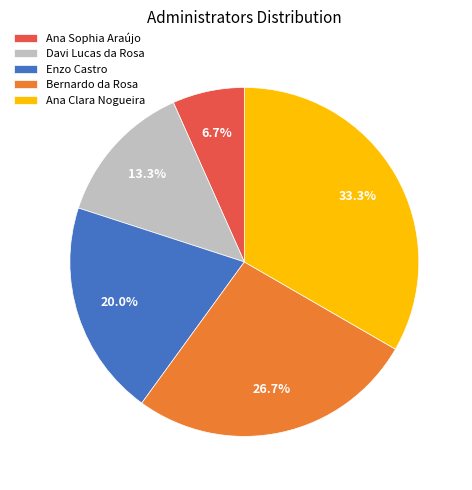

To the nearest percent, what portion does Enzo Castro represent?

20%